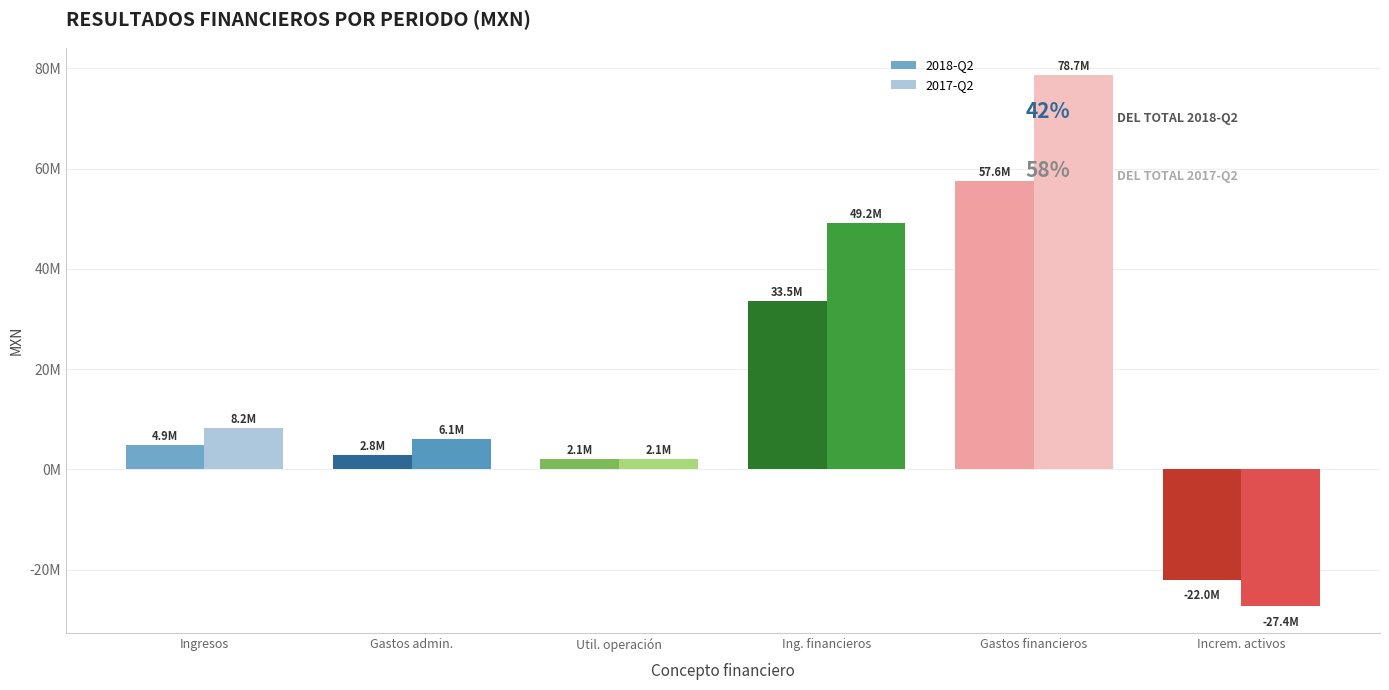

Reading left to right, what are all the values shown in this chart?

2018-04-01_2018-06-30: Ingresos=4927000	Gastos de administración y mantenimiento=2849000	Utilidad (pérdida) de operación=2078000	Ingresos financieros=33477000	Gastos financieros=57582000	Incremento (decremento) en activos=-22027000
2017-04-01_2017-06-30: Ingresos=8199000	Gastos de administración y mantenimiento=6074000	Utilidad (pérdida) de operación=2125000	Ingresos financieros=49238000	Gastos financieros=78737000	Incremento (decremento) en activos=-27374000